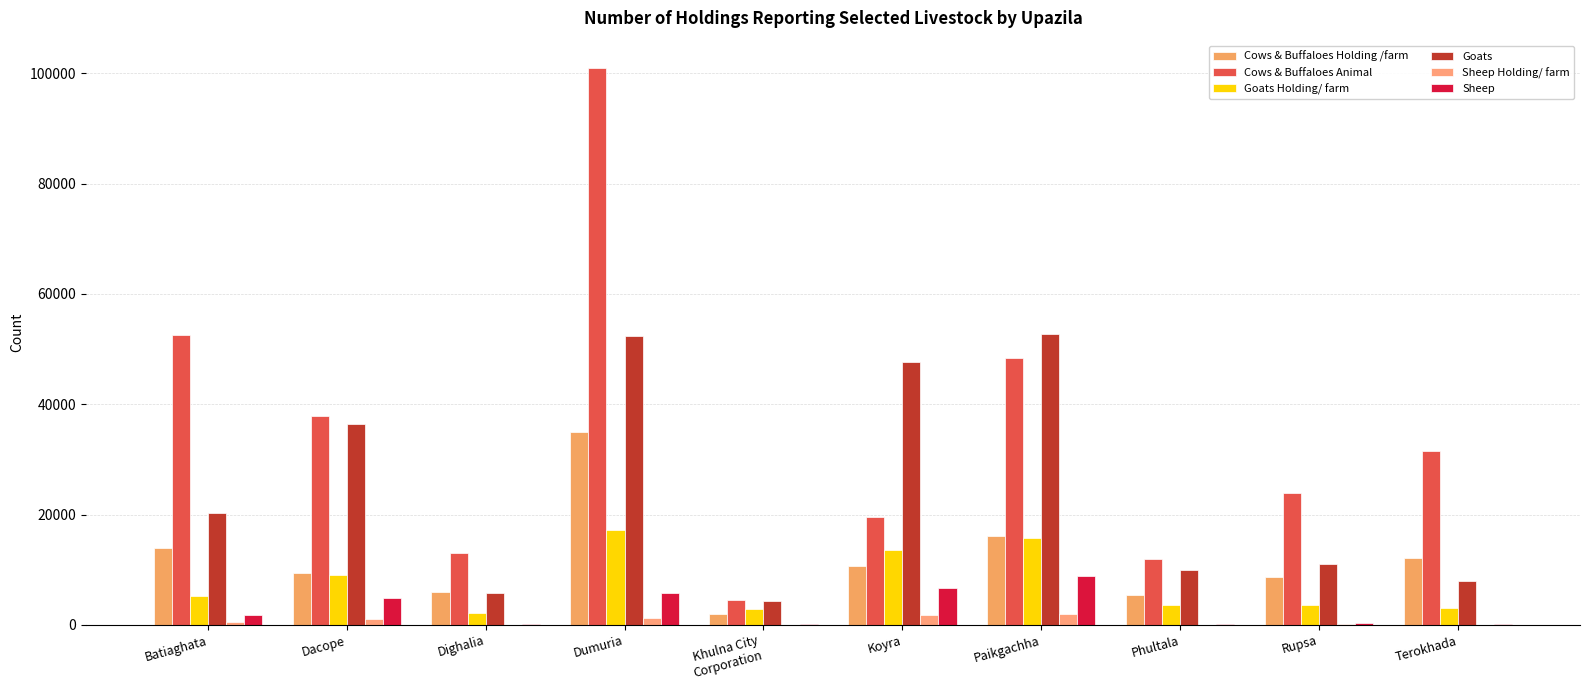

Which has a higher value, Dacope or Rupsa?

Dacope